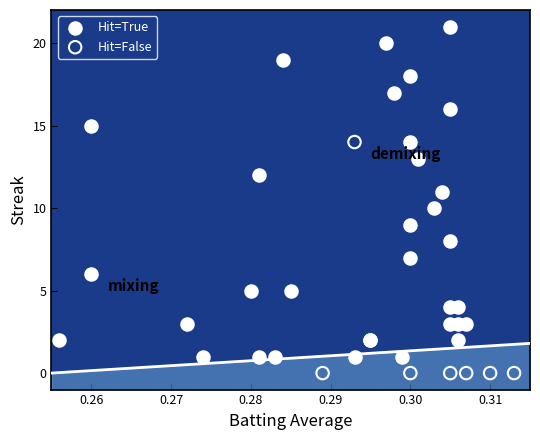

Which series reaches the maximum Y coordinate?

Hit=True